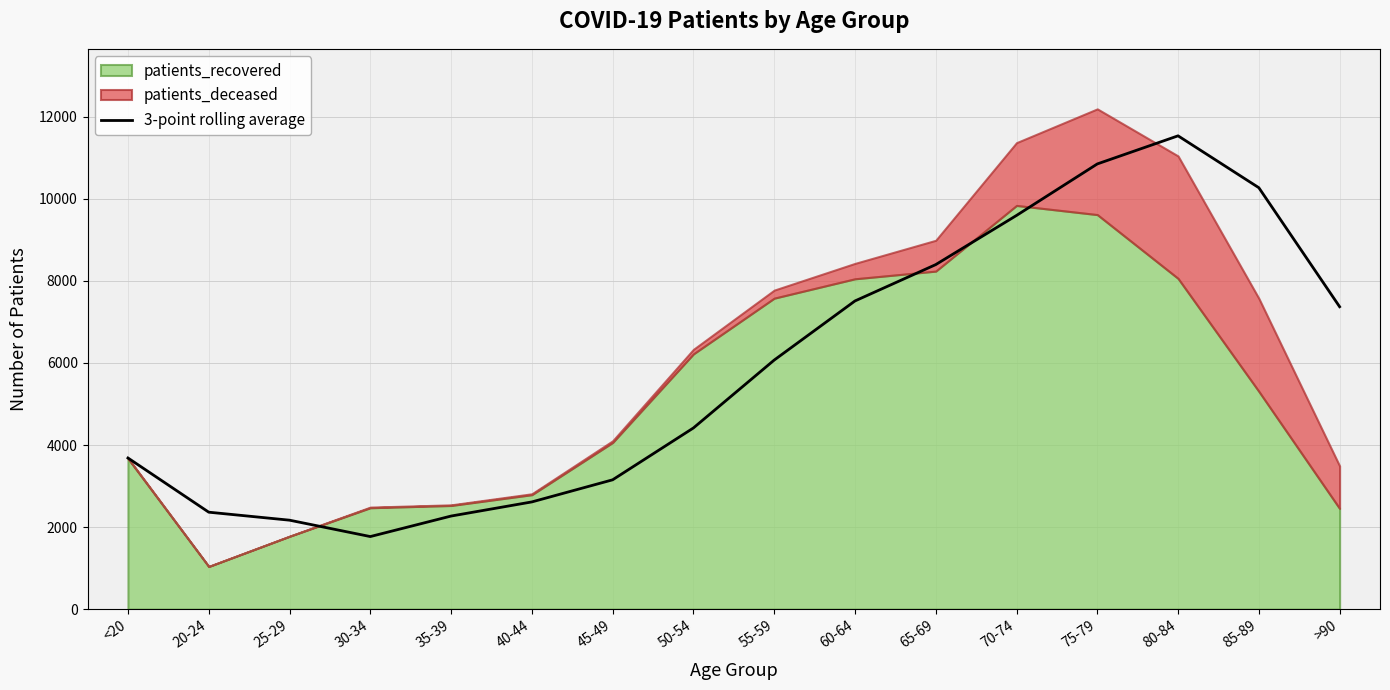

How many points are higher than both their immediate neighbors (excluding endpoints)?

1